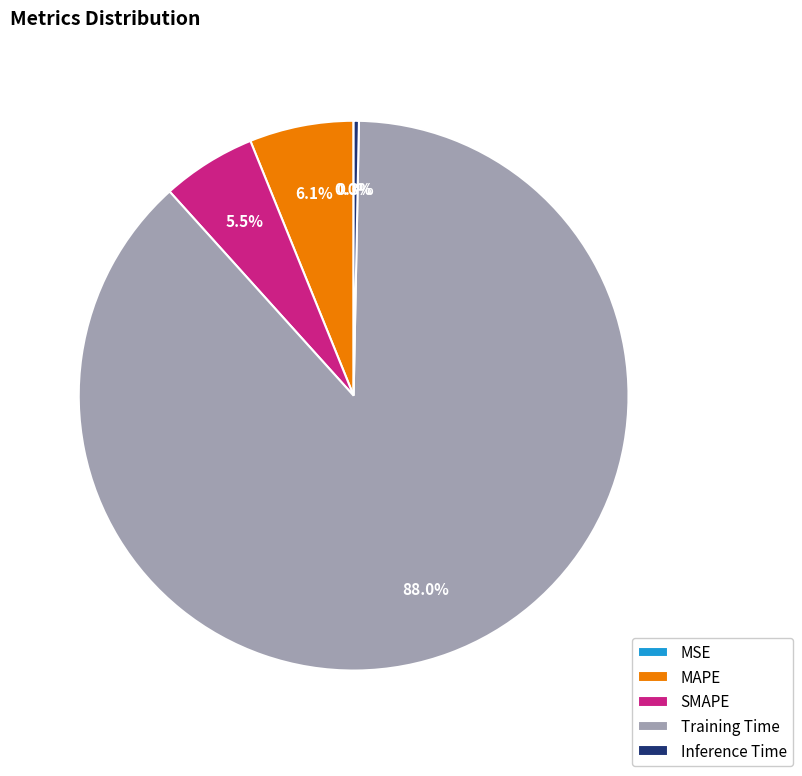

What percentage is NOT represented by Inference Time?

99.7%